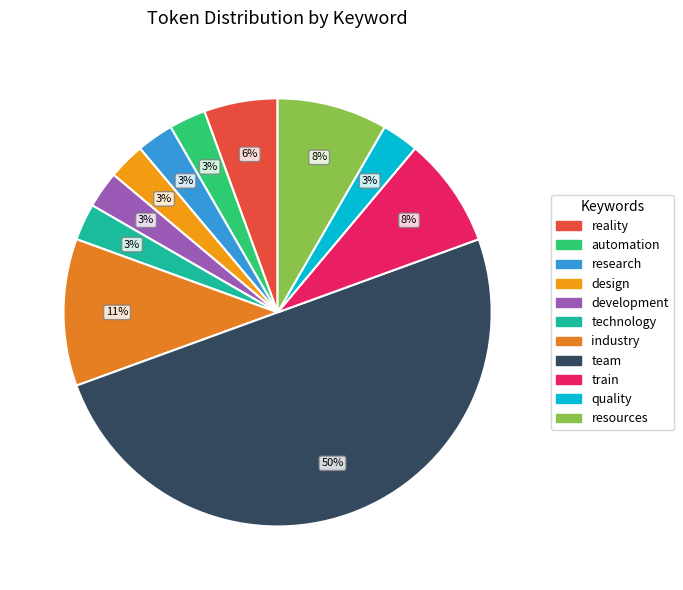

Is it true that research is 3% of the pie?

True